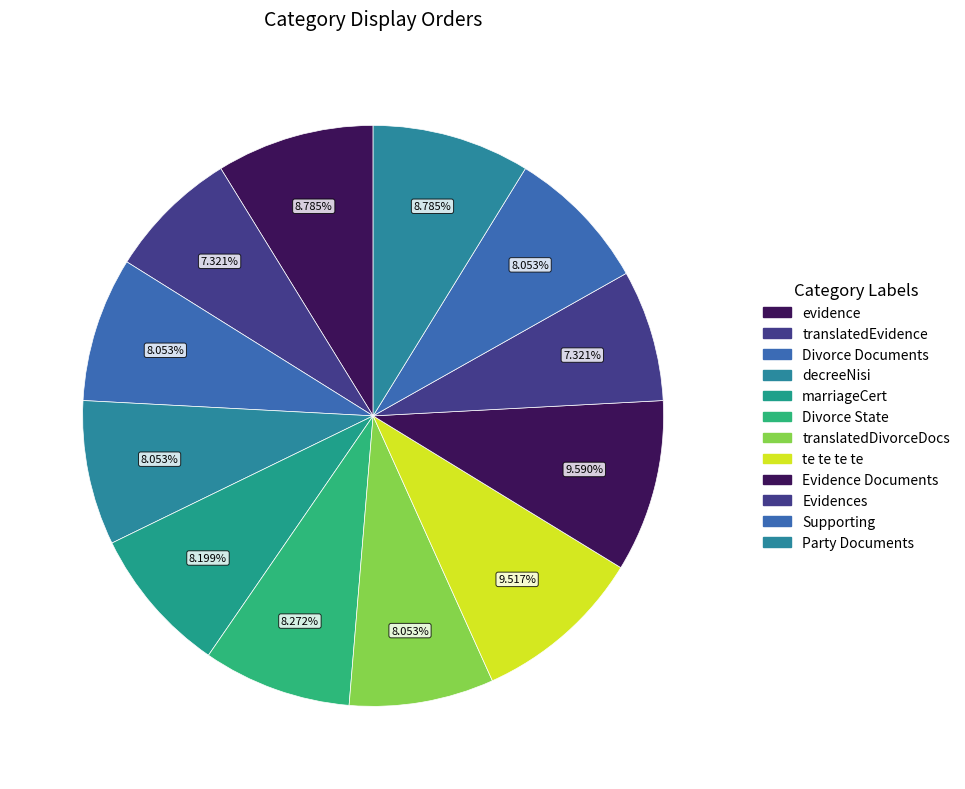

Rank the categories by value from lowest to highest.

translatedEvidence, Evidences, Divorce Documents, decreeNisi, translatedDivorceDocs, Supporting, marriageCert, Divorce State, evidence, Party Documents, te te te te, Evidence Documents